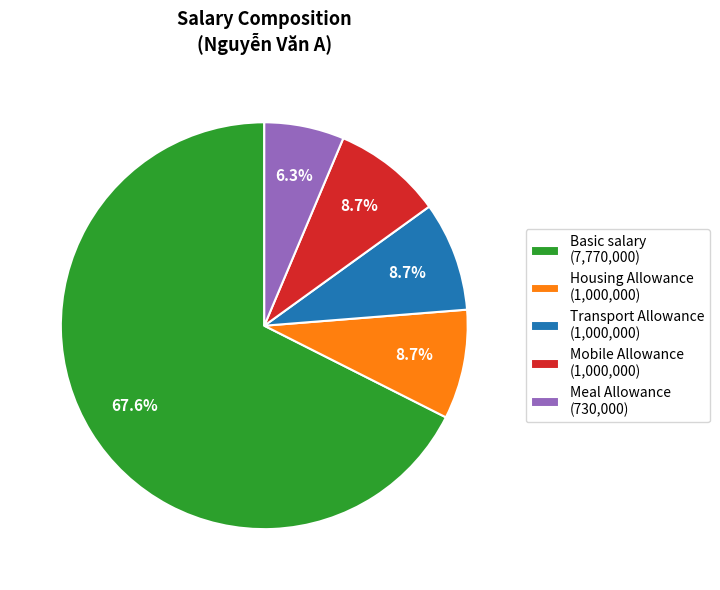

Is there a majority slice in this chart?

Yes